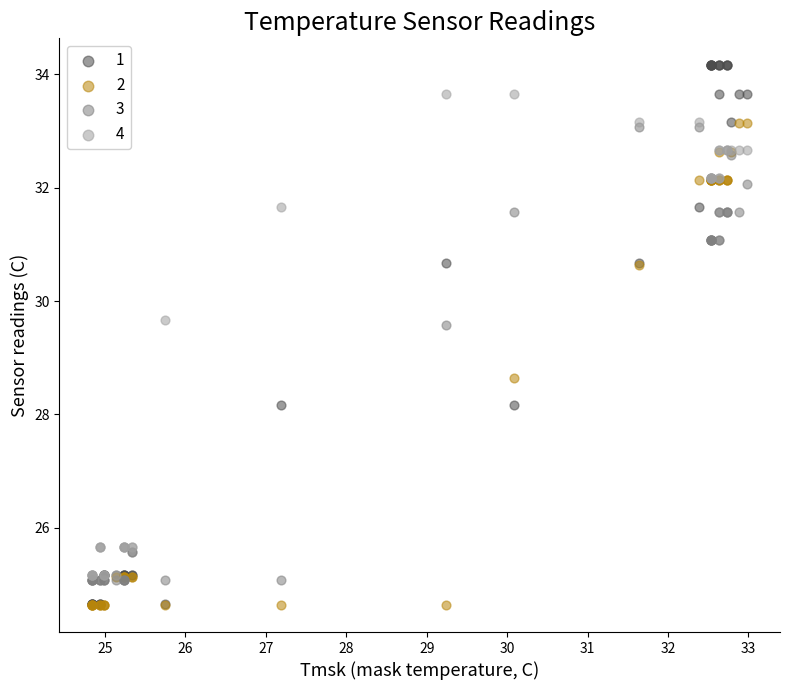

Across all series, what Y value is closest to 29?

28.6